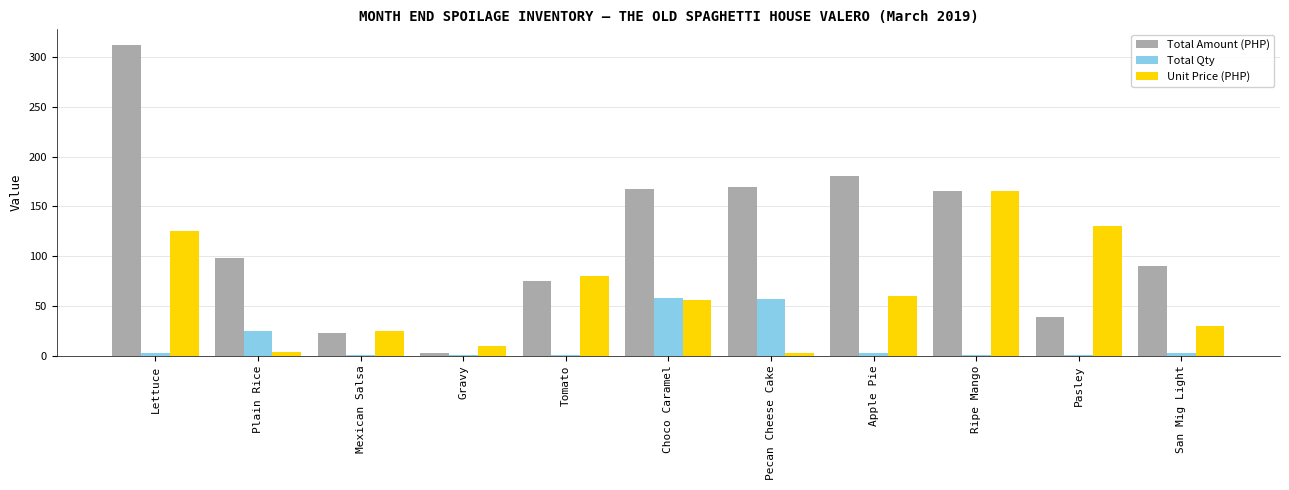

How many data points does each series have?

11